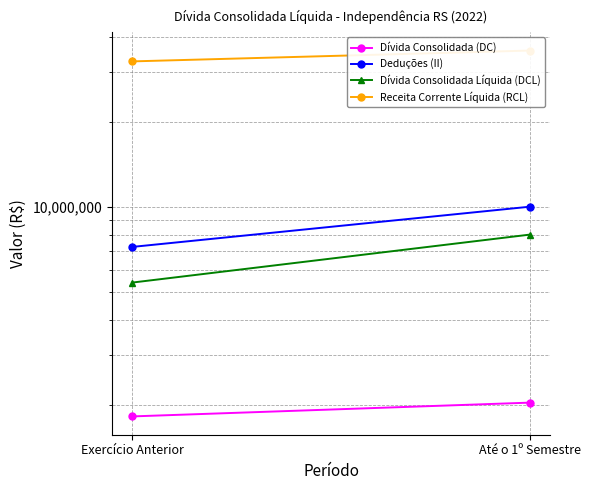

At which label does Dívida Consolidada (DC) first exceed 2039650?

Até o 1º Semestre